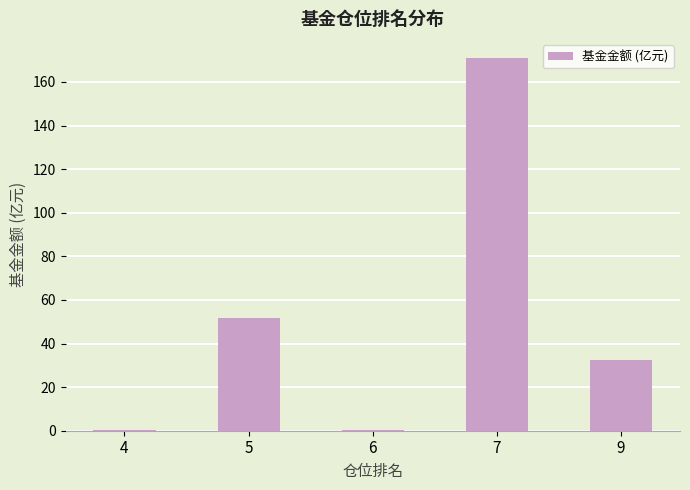

Is it true that the value at 5 is 75.1?

False